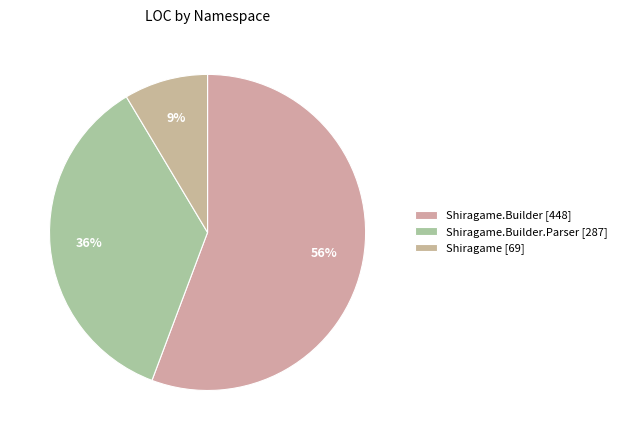

How many slices are in this pie chart?

3